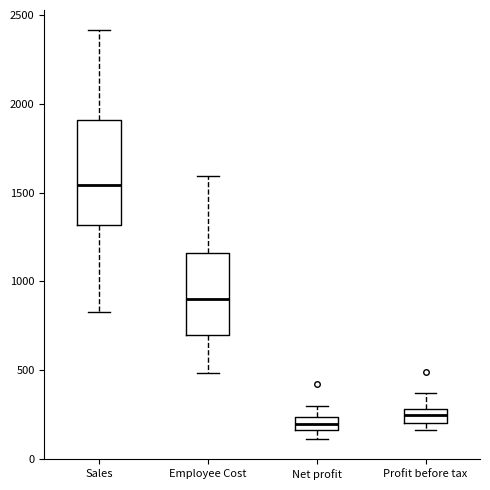

Where does the upper whisker of the box for Profit before tax end on the y-axis? The values are not printed on the chart, so give them approximately, as read against the axis.

350